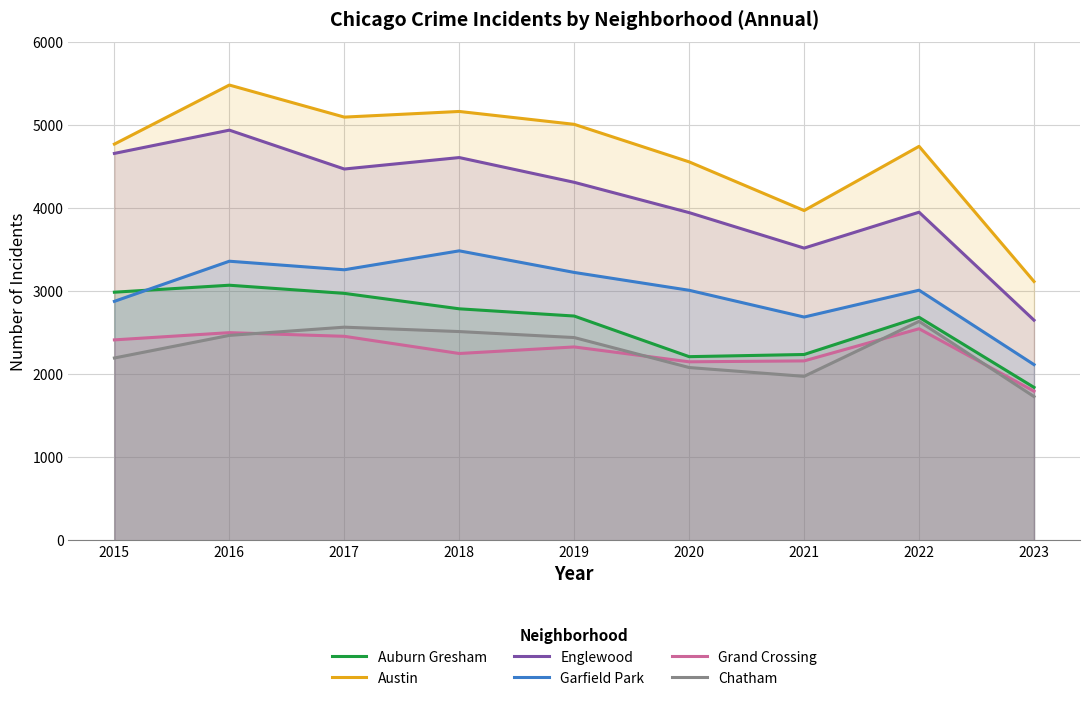

List the series in order of their peak value, highest first.

Austin, Englewood, Garfield Park, Auburn Gresham, Chatham, Grand Crossing